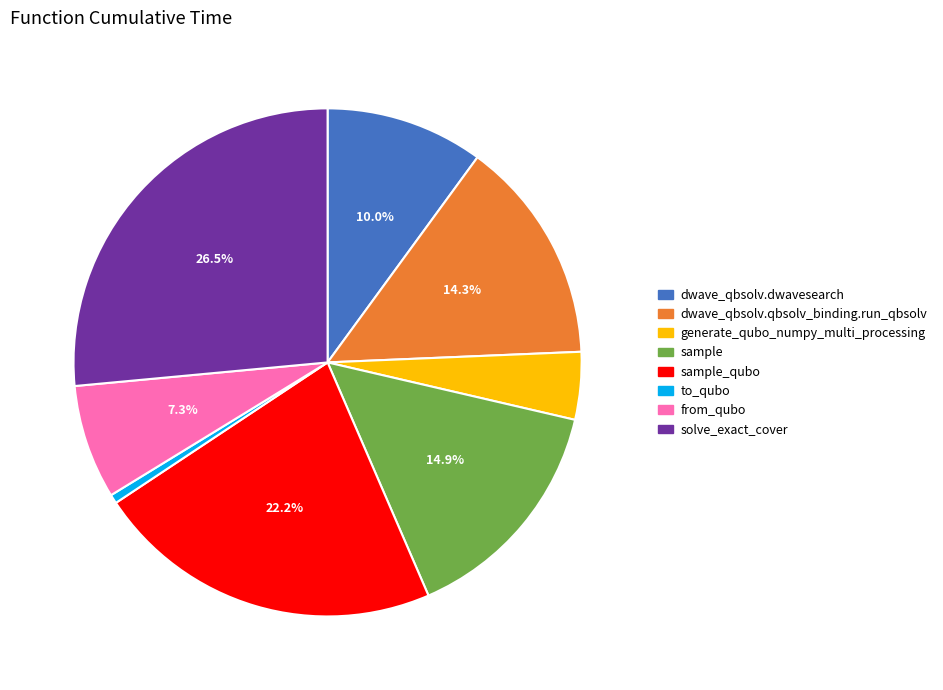

Is there a majority slice in this chart?

No